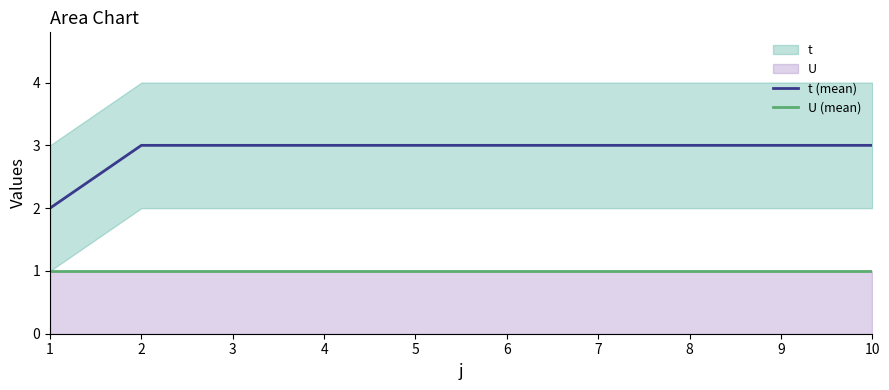

Which series has the widest spread of values?

t (mean)